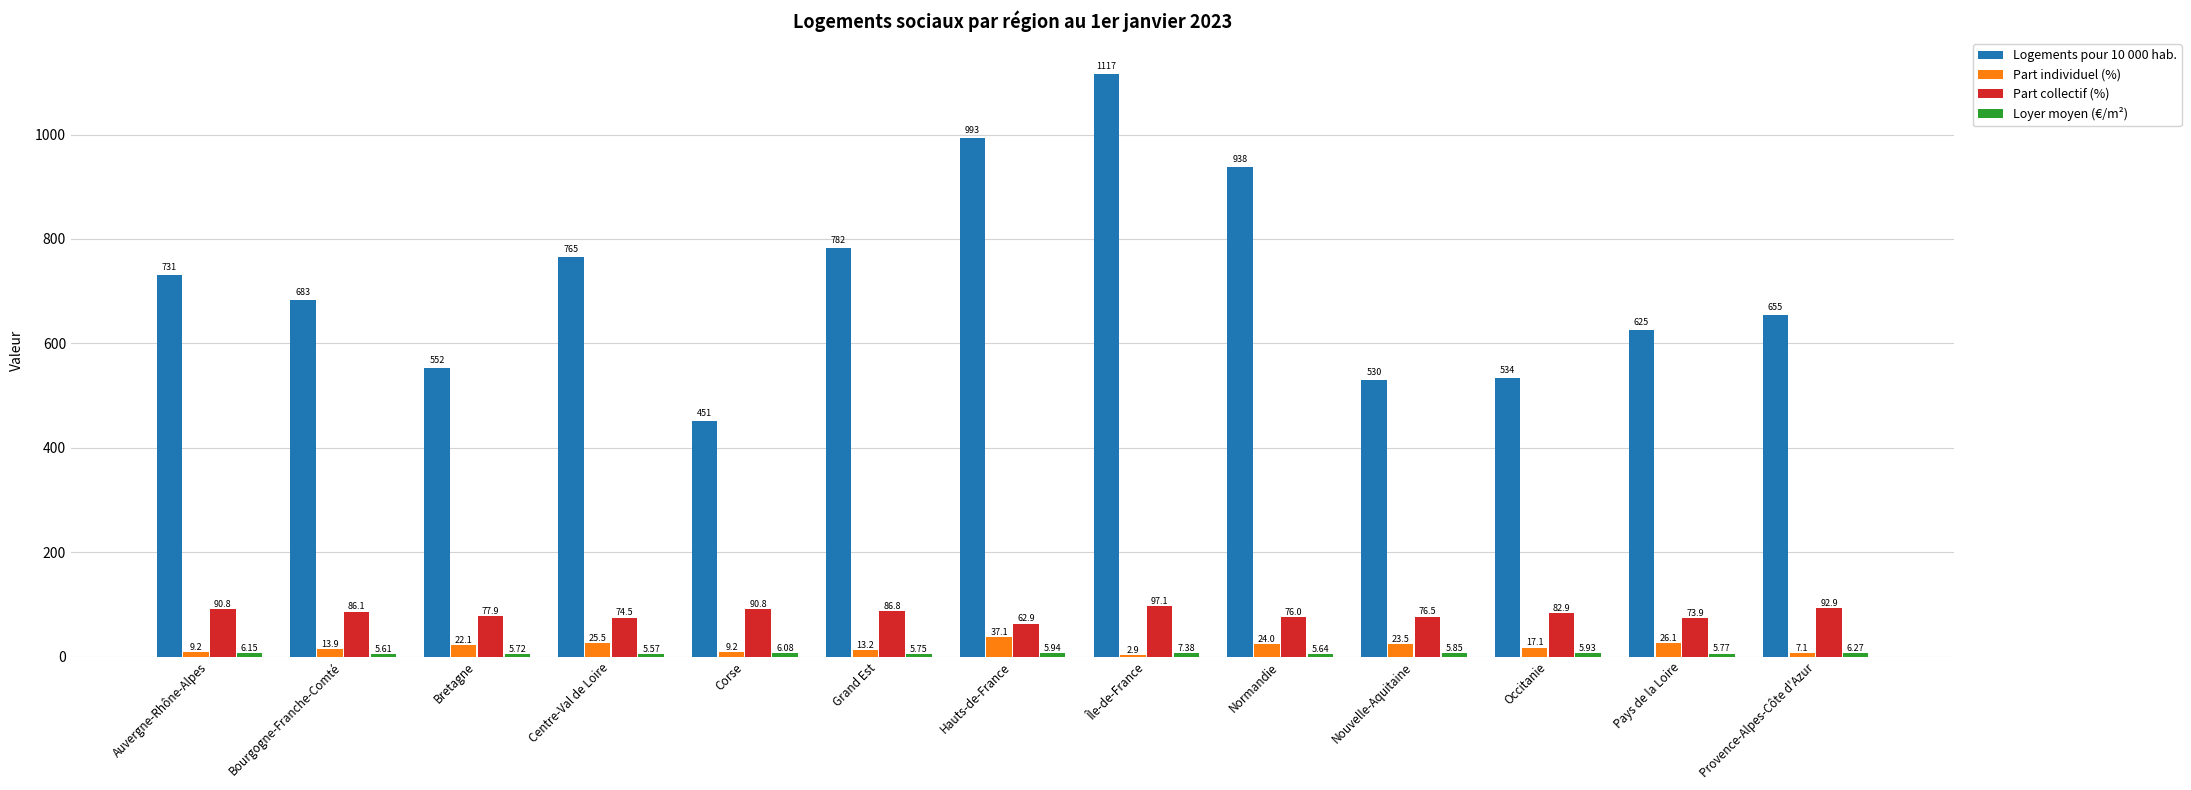

What is the sum of all Logements pour 10 000 hab. values?

9356.0